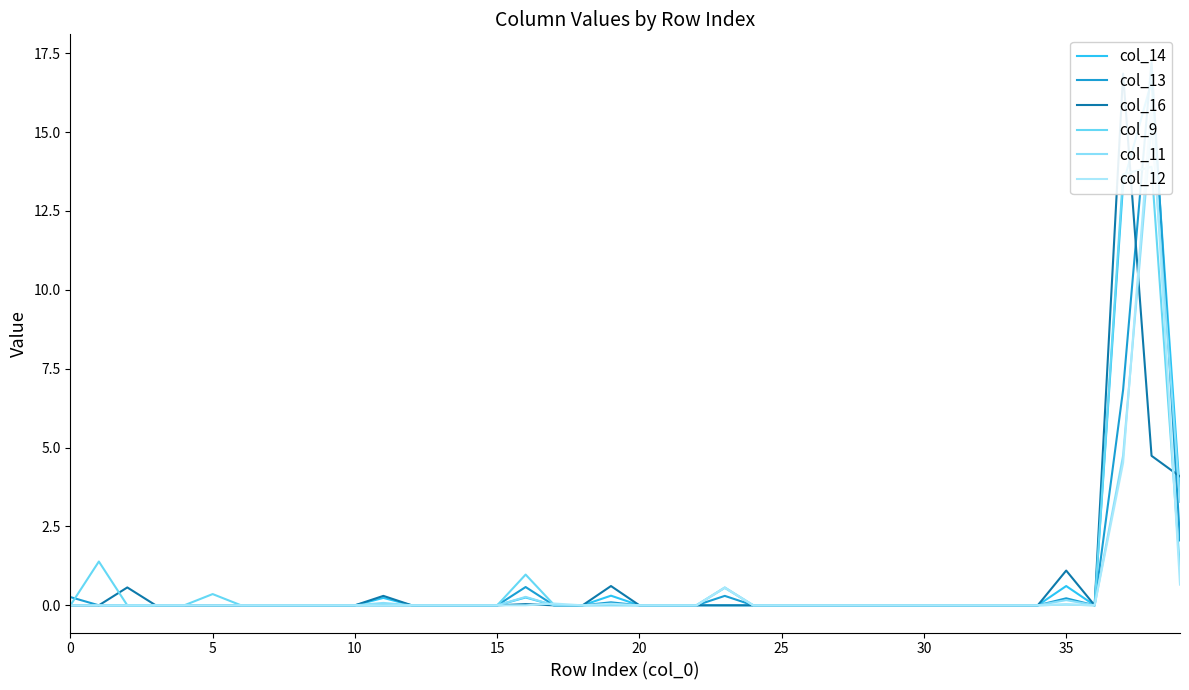

Does the chart display data point markers on the line(s)?

No